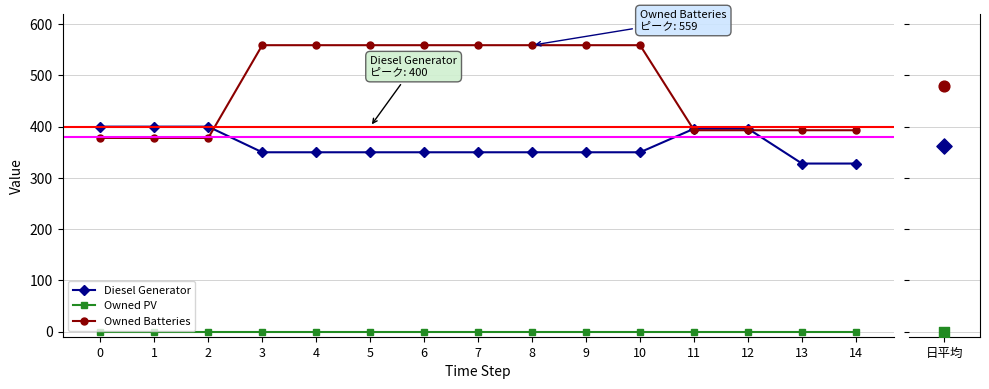

Which series contains the lowest Y value?

Owned PV